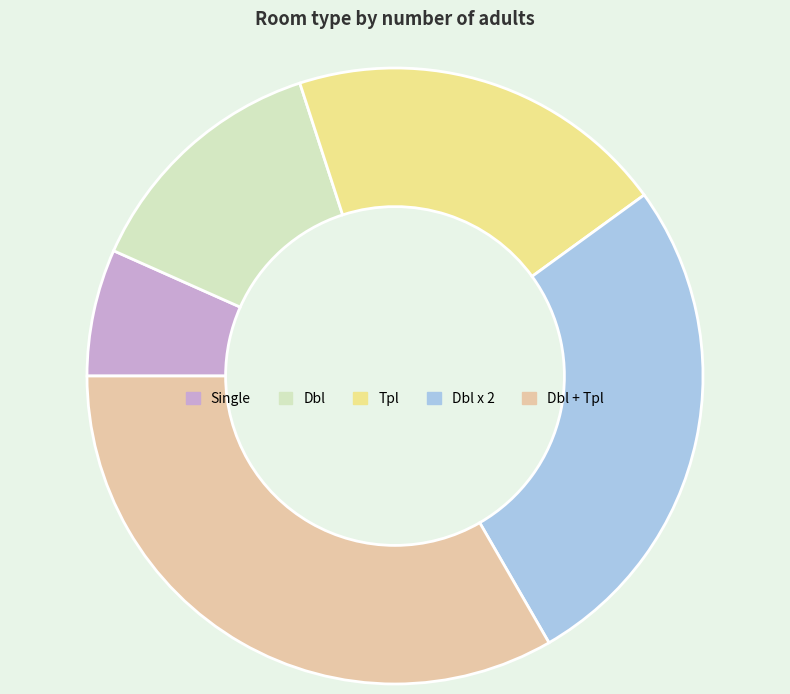

Is there a majority slice in this chart?

No